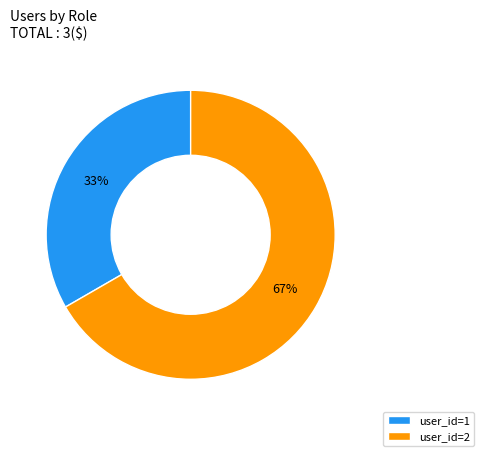

Between user_id=1 and user_id=2, which is larger?

user_id=2